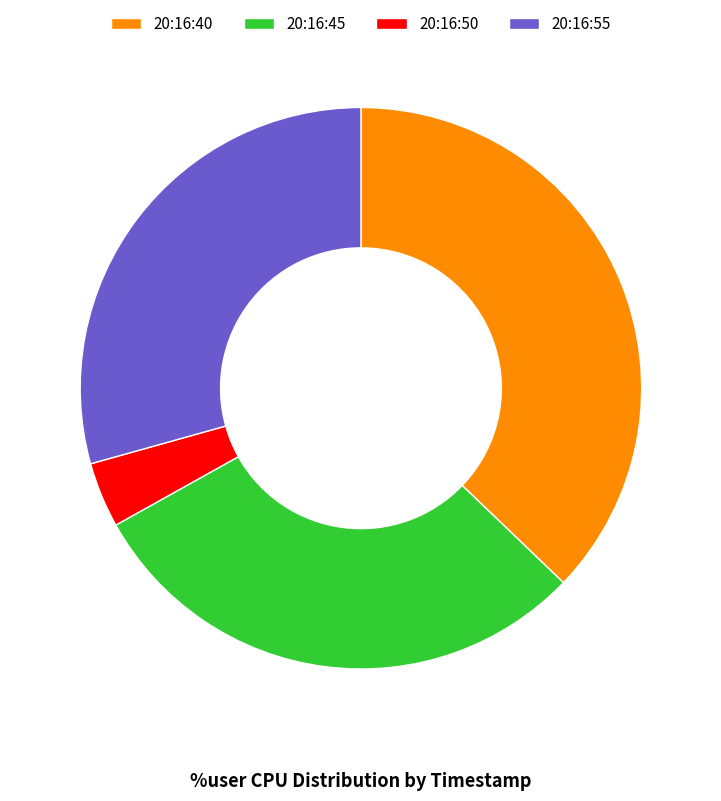

Which has a higher value, 20:16:40 or 20:16:55?

20:16:40